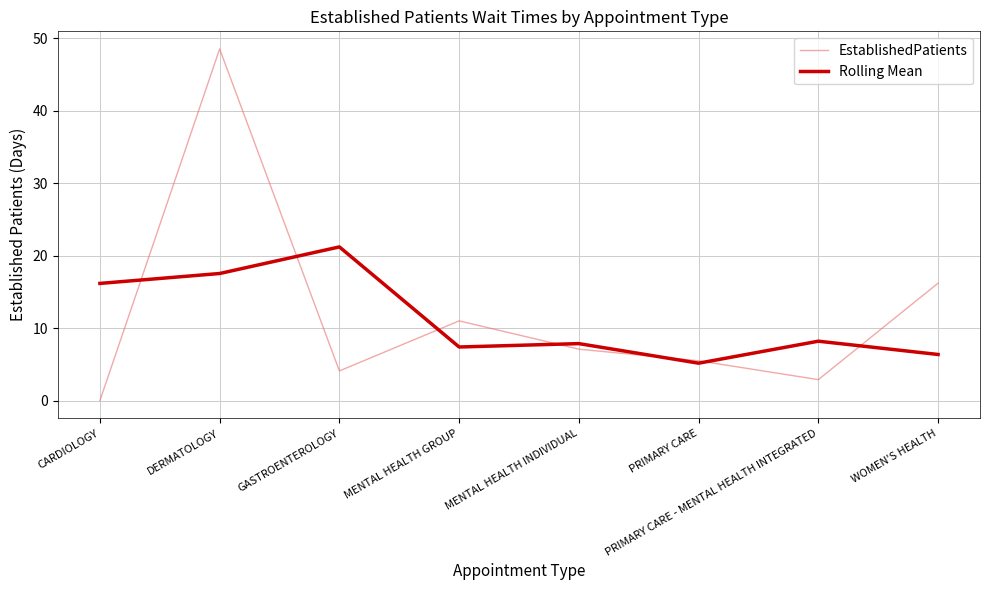

Where is EstablishedPatients nearest to the value 24?

WOMEN'S HEALTH